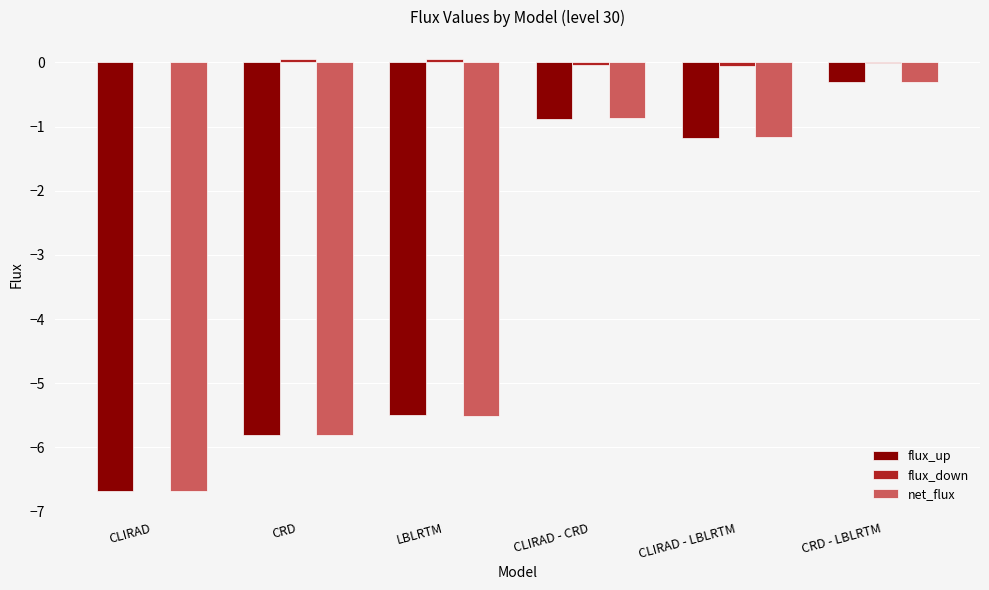

Where is flux_up nearest to the value -3?

CLIRAD - LBLRTM